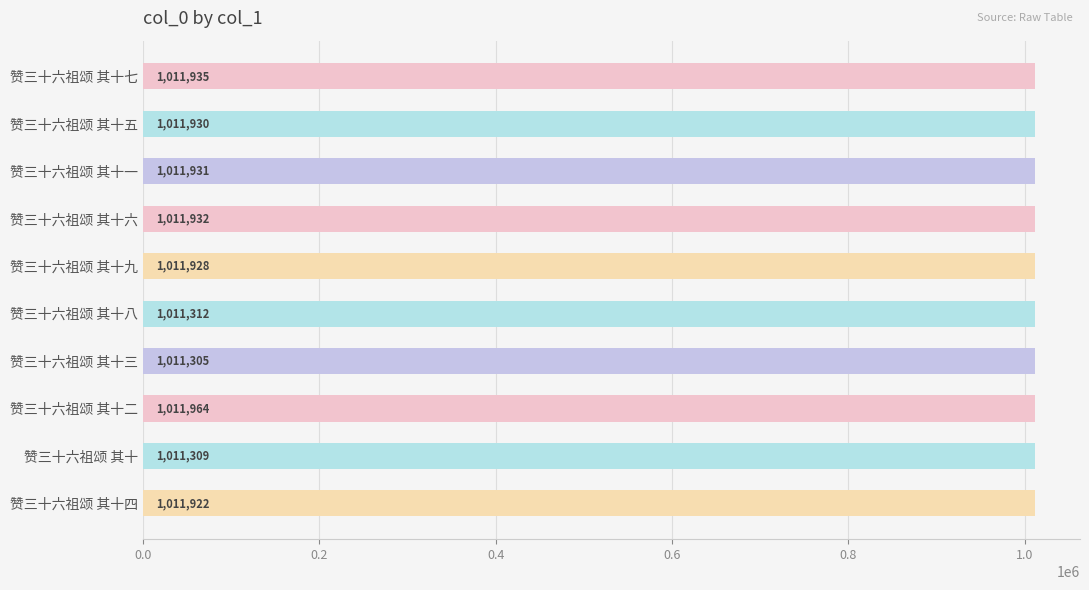

What is the ratio of the value at 赞三十六祖颂 其十五 to the value at 赞三十六祖颂 其十八?

1.0